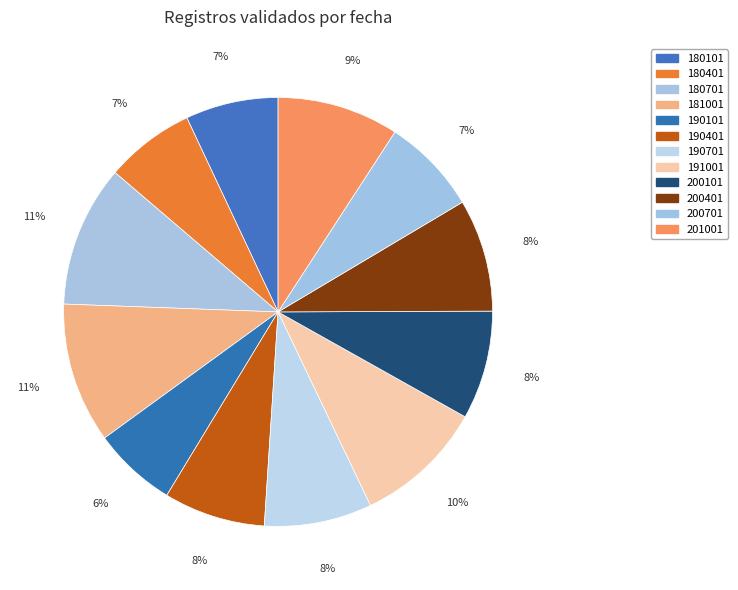

What is the ratio of the value at 200101 to the value at 190101?

1.3